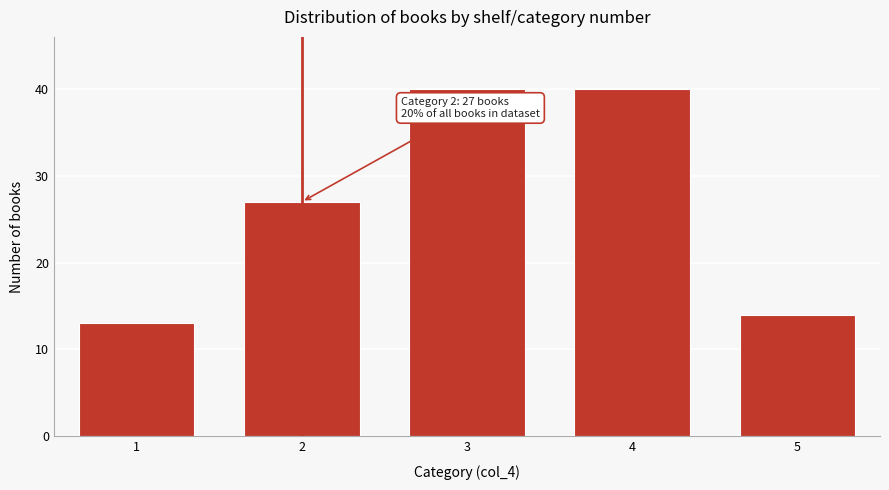

Reading left to right, list all the values displayed in this chart.

13	27	40	40	14